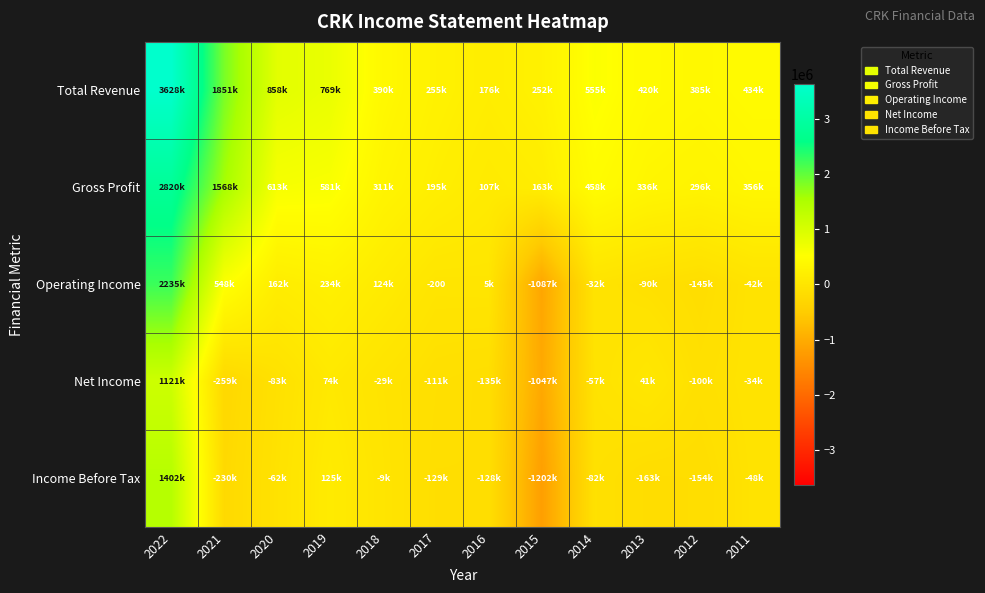

How many series are shown in this chart?

5